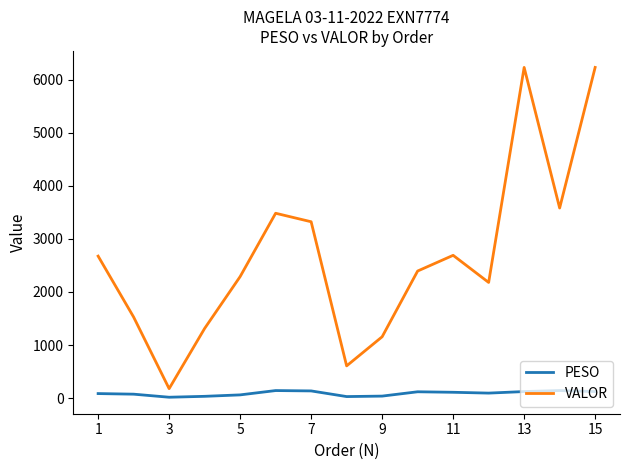

Which series has the largest range (max minus min)?

VALOR